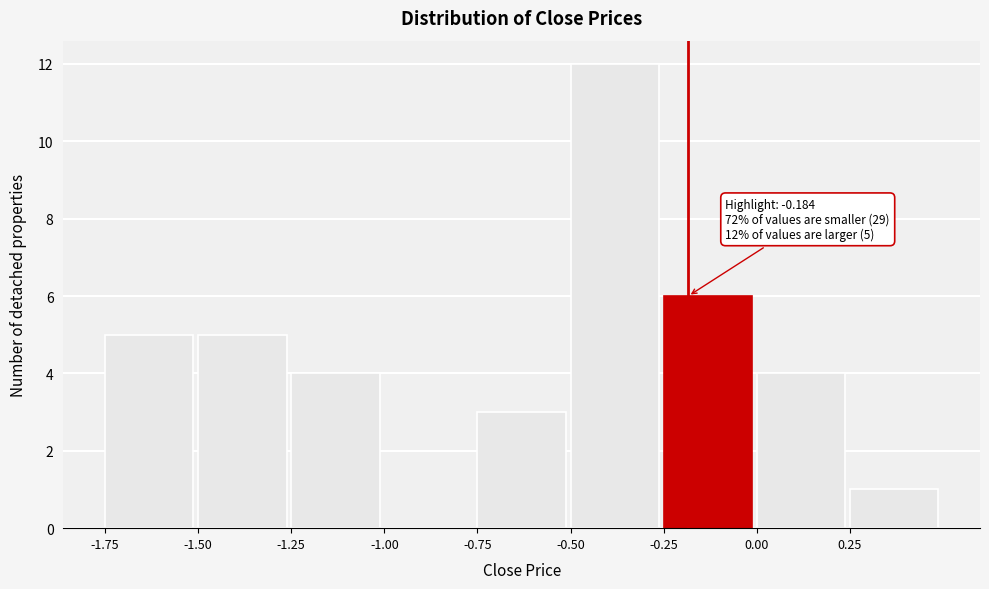

Over which range of the x-axis is the bar tallest?

-0.50 to -0.25